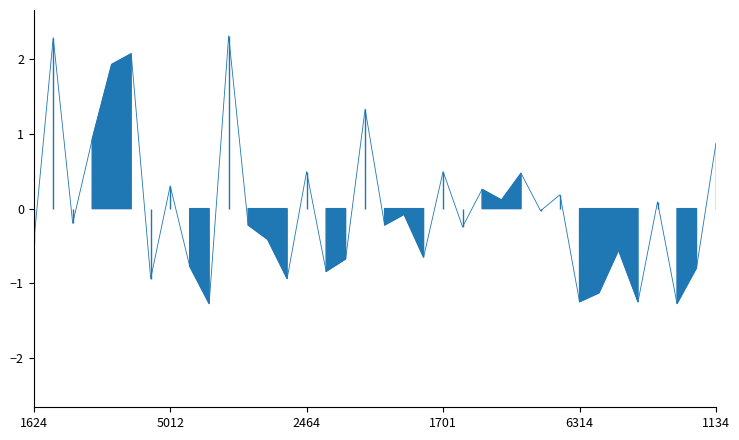

Reading left to right, transcribe all the data shown in this chart.

-0.5	2.3	-0.2	0.9	1.9	2.1	-0.9	0.3	-0.8	-1.3	2.3	-0.2	-0.4	-0.9	0.5	-0.8	-0.7	1.3	-0.2	-0.1	-0.6	0.5	-0.2	0.3	0.1	0.5	-0.0	0.2	-1.2	-1.1	-0.6	-1.2	0.1	-1.3	-0.8	0.9